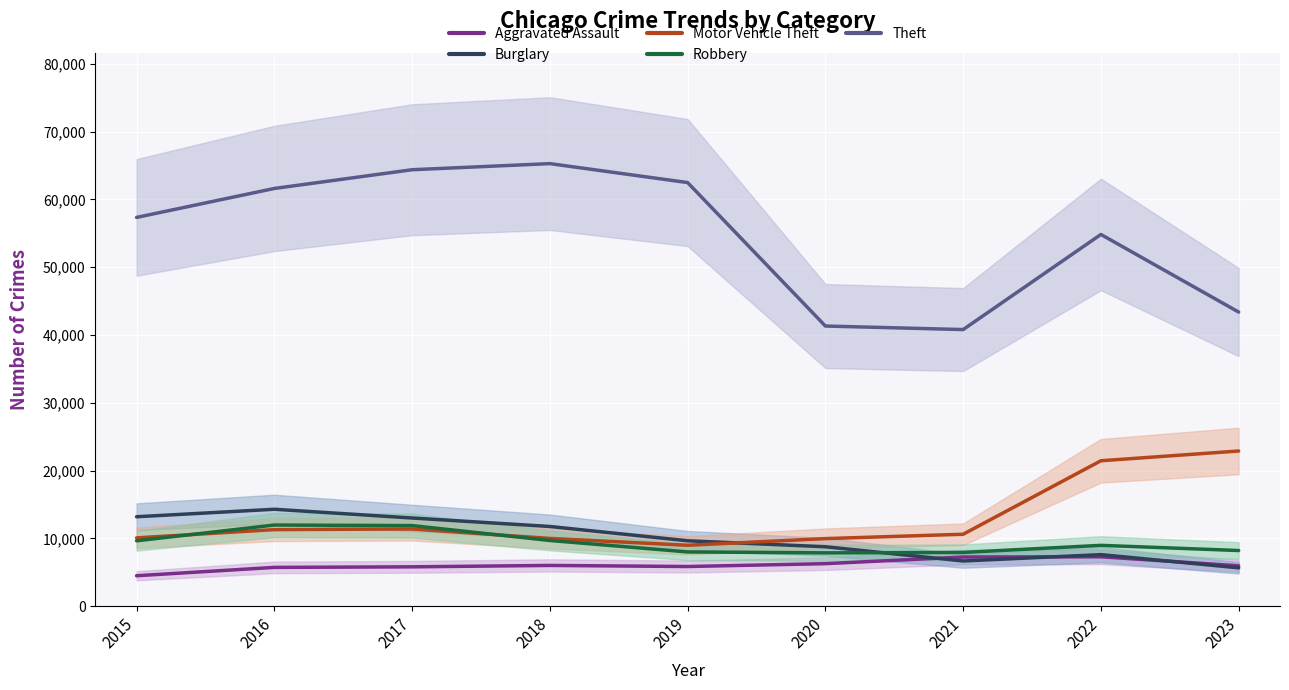

Which series contains the highest Y value?

Theft